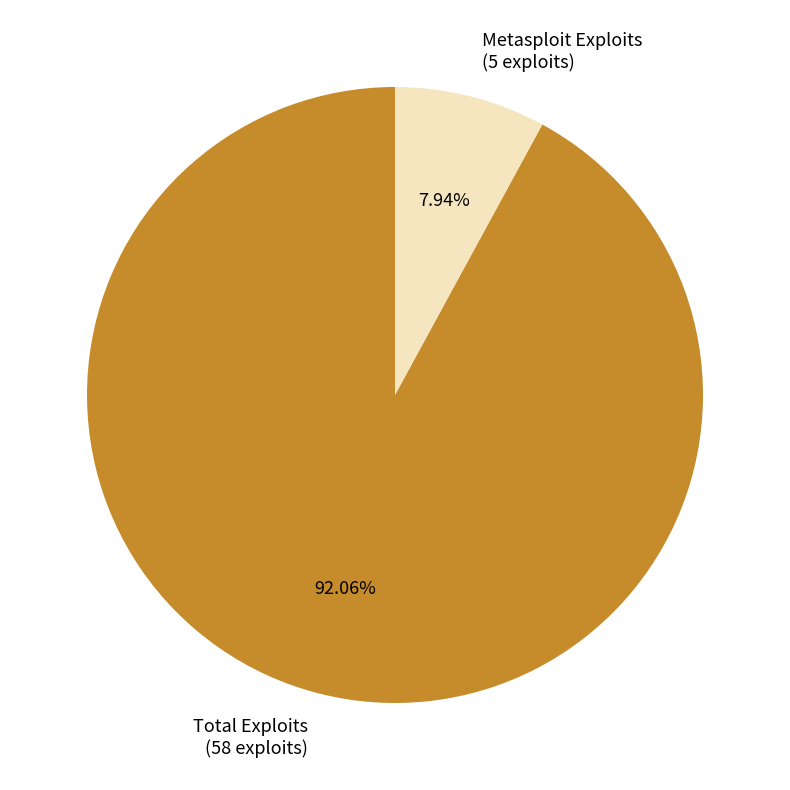

Which has a higher value, Metasploit Exploits or Total Exploits?

Total Exploits